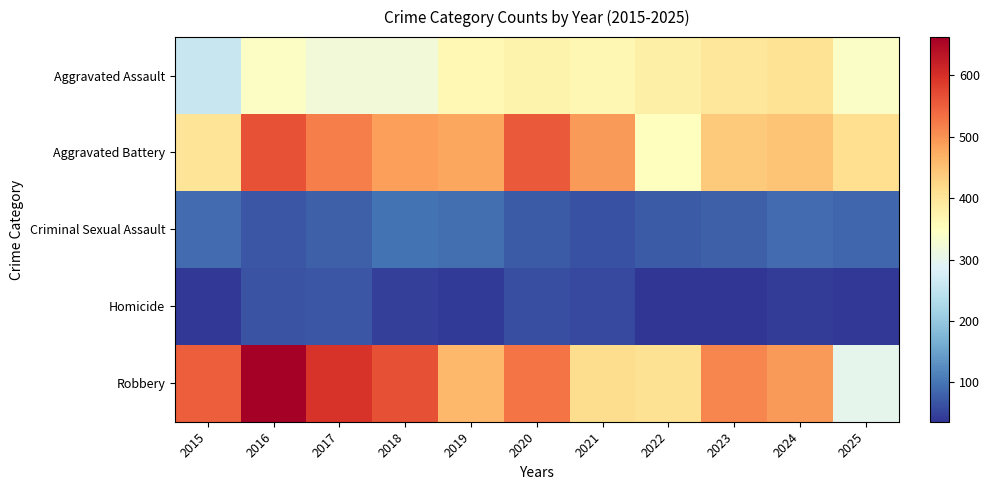

Which series has the largest total across all categories?

Robbery